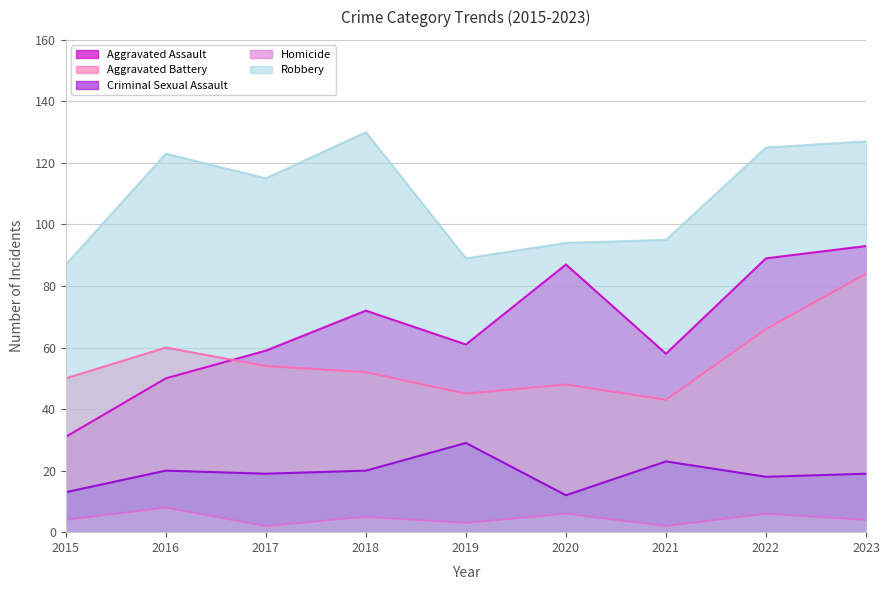

What is the sum of the Criminal Sexual Assault values at 2017 and 2019?

48